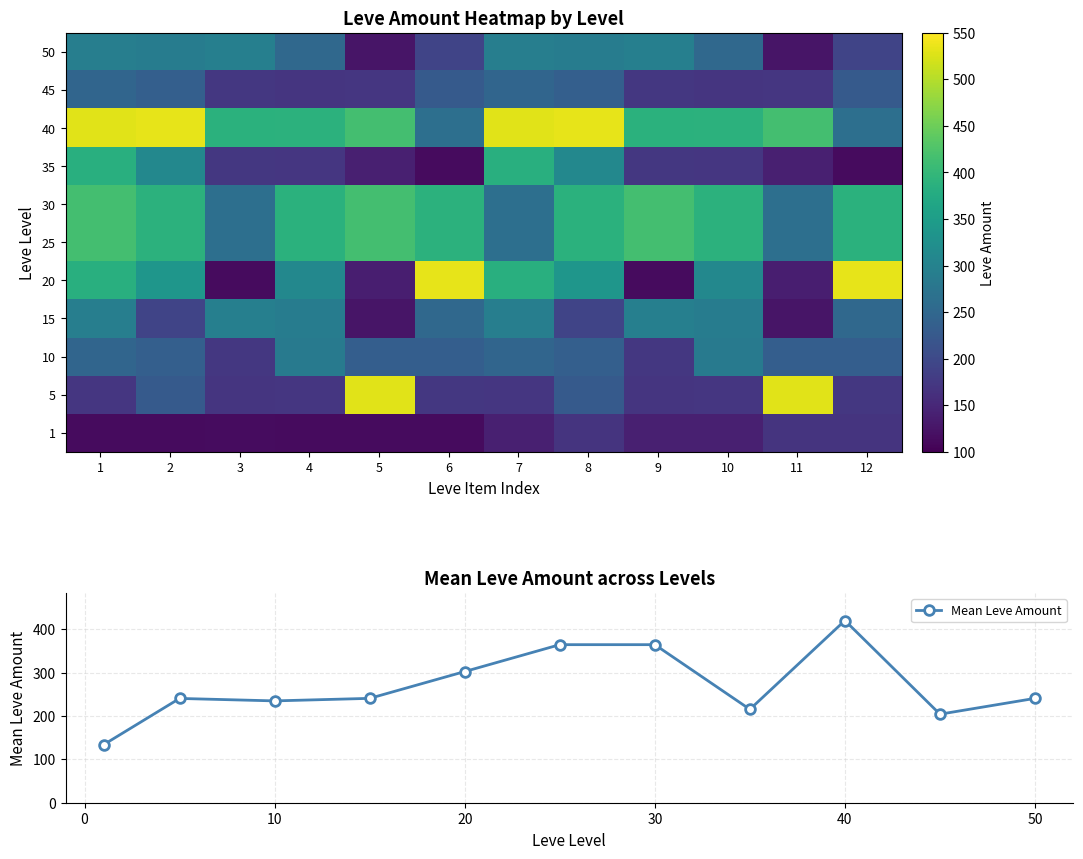

True or false: Mean Leve Amount has more than 1 points higher than both neighbors.

True